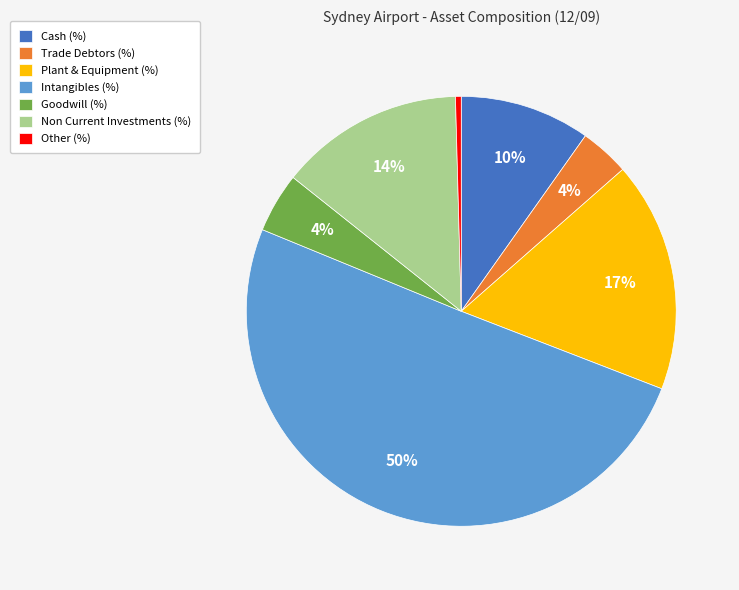

Is the sum of Non Current Investments (%) and Intangibles (%) greater than half?

Yes